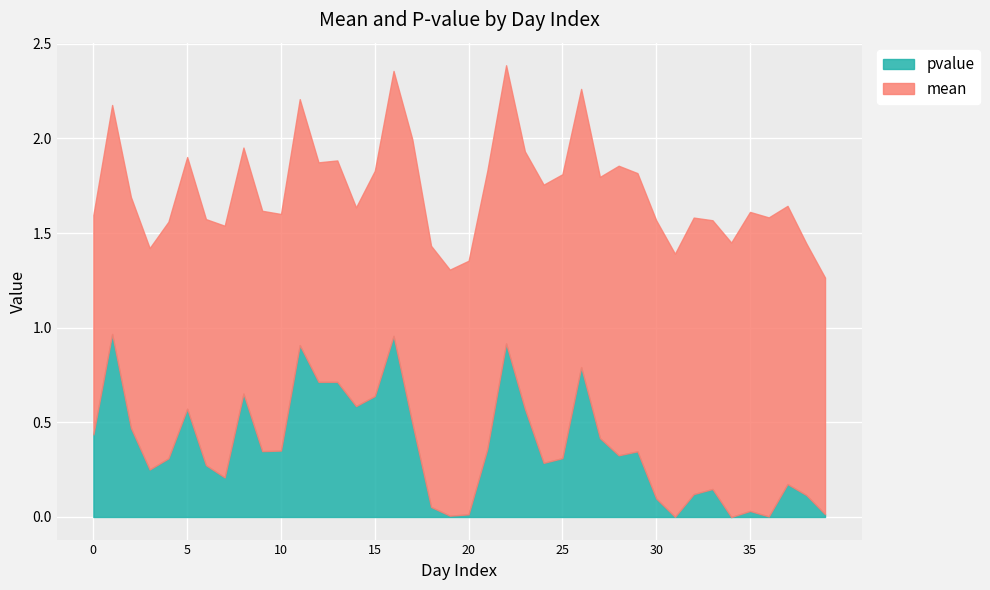

True or false: mean and pvalue cross at least once.

False